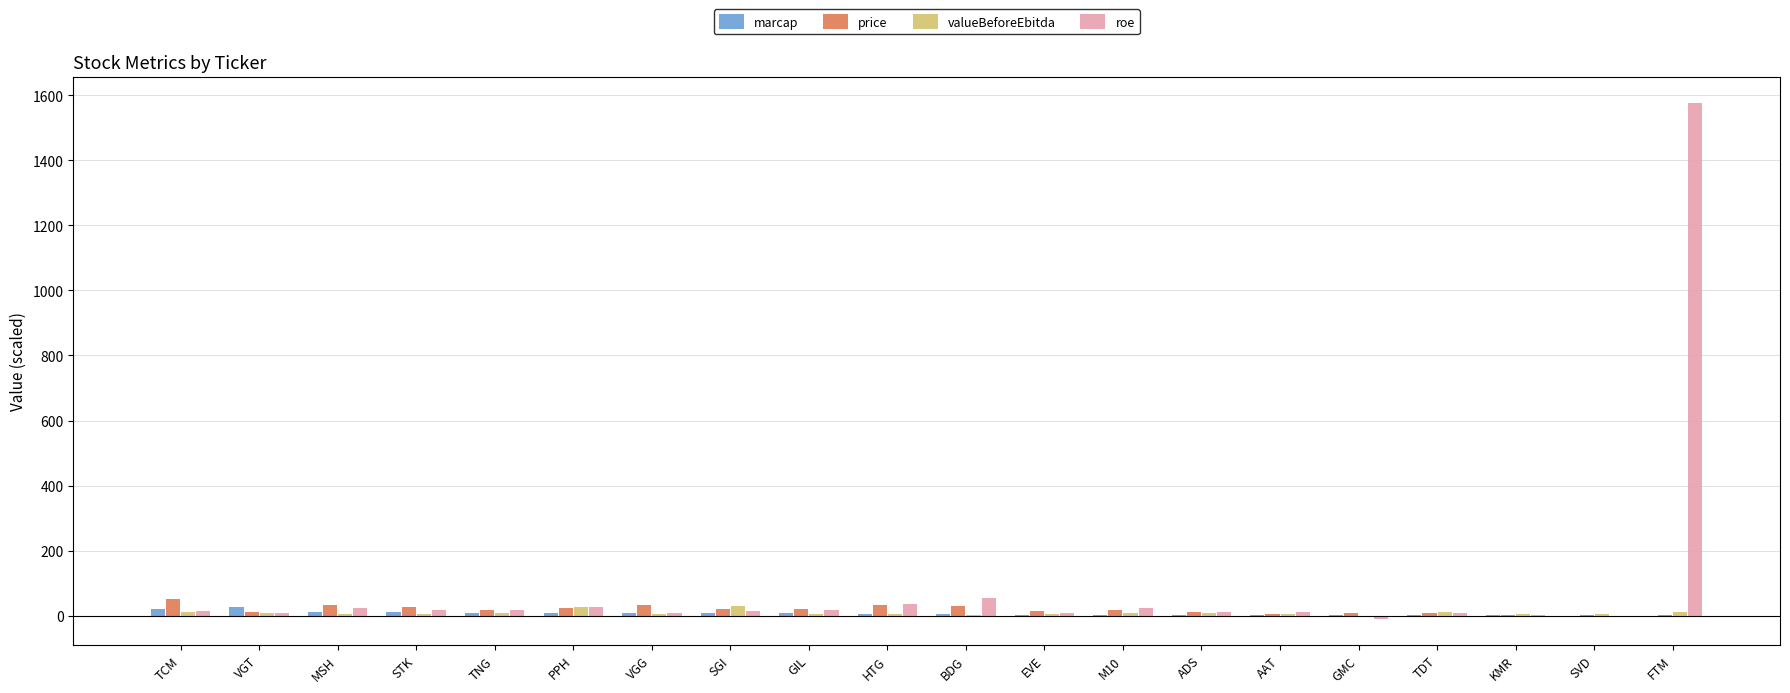

What is the sum of all price values?

375.2